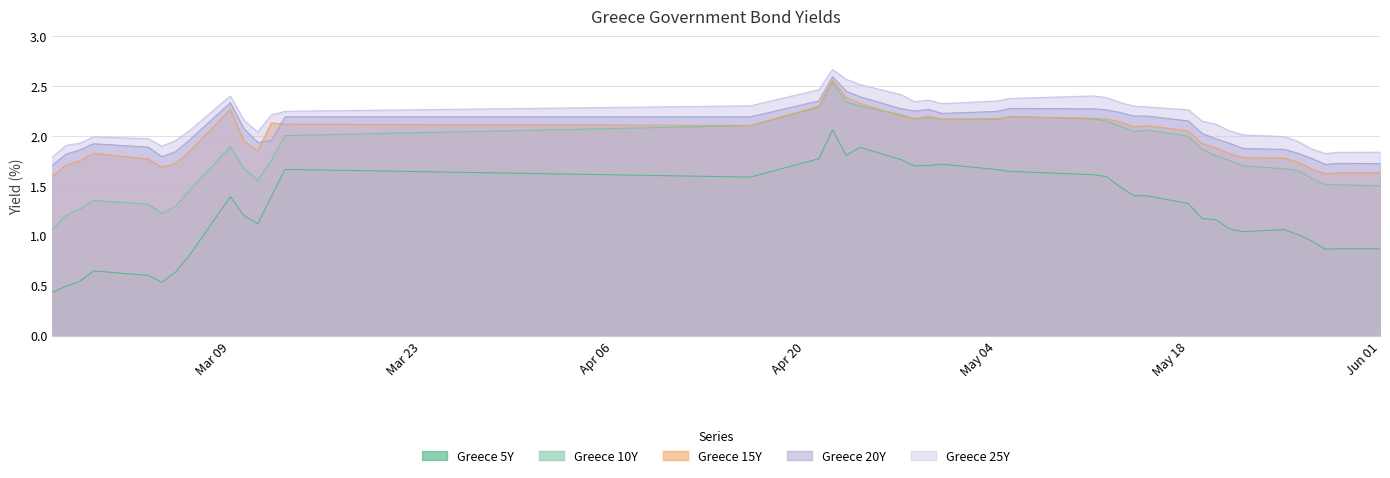

At how many categories does at least one series exceed 1?

40